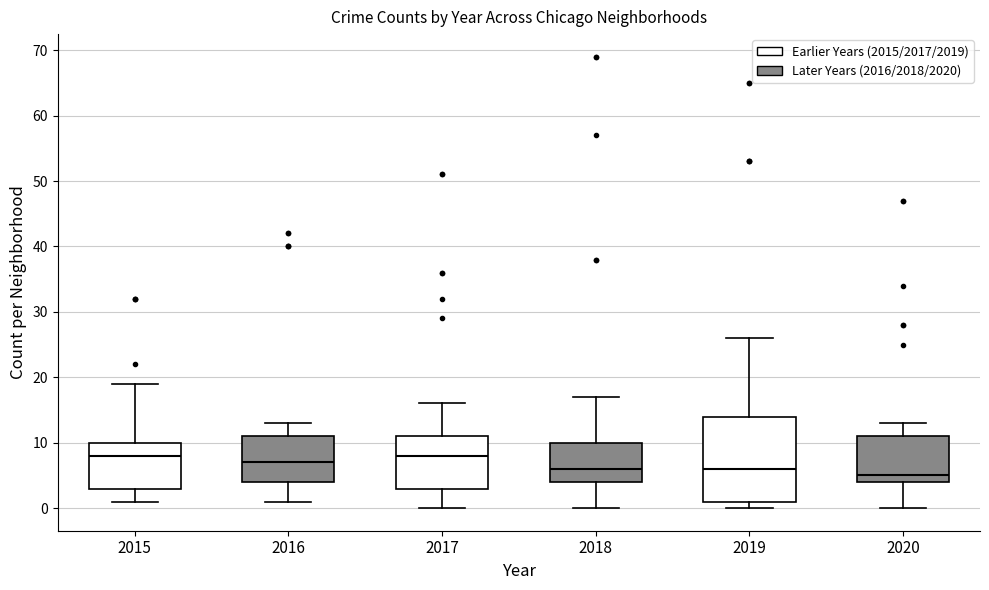

Reading left to right, read every box against the y-axis: the position of its median line, the range the box covers, and the ends of its whiskers. The values are not printed on the chart, so give them approximately, as read against the axis.

2015: median 8, box 3 to 10, whiskers 1 to 19
2016: median 7, box 4 to 11, whiskers 1 to 13
2017: median 8, box 3 to 11, whiskers 0 to 16
2018: median 6, box 4 to 10, whiskers 0 to 17
2019: median 6, box 1 to 14, whiskers 0 to 26
2020: median 5, box 4 to 11, whiskers 0 to 13